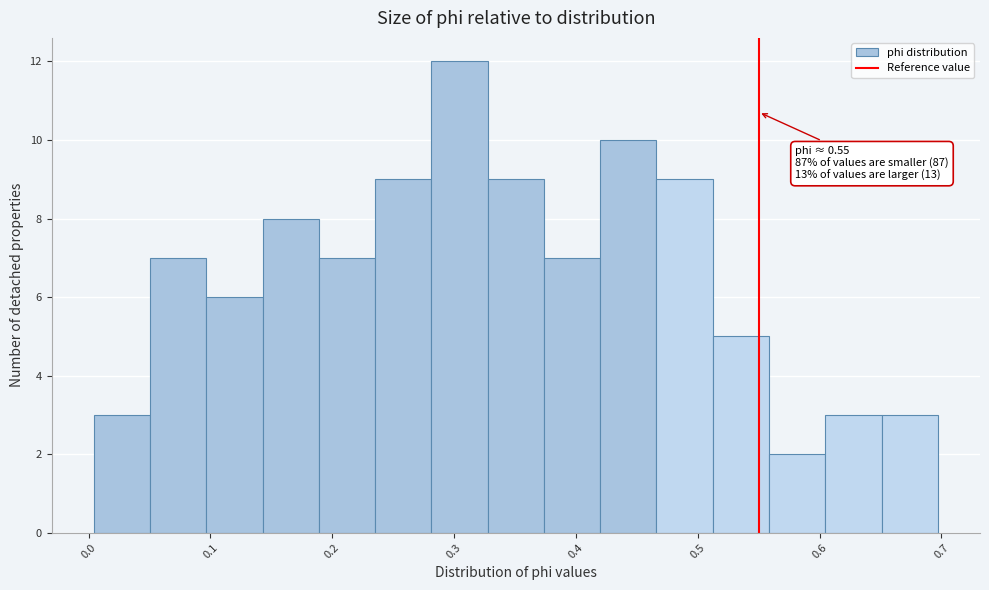

Over which range of the x-axis is the bar tallest?

0.28 to 0.33